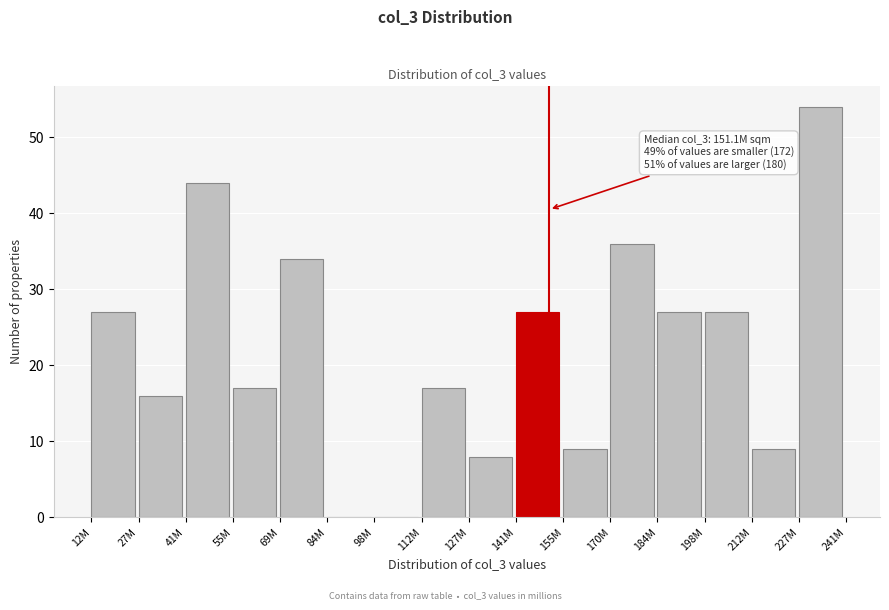

Reading left to right, transcribe all the data shown in this chart.

12M=27	27M=16	41M=44	55M=17	69M=34	84M=0	98M=0	112M=17	127M=8	141M=27	155M=9	170M=36	184M=27	198M=27	212M=9	227M=54